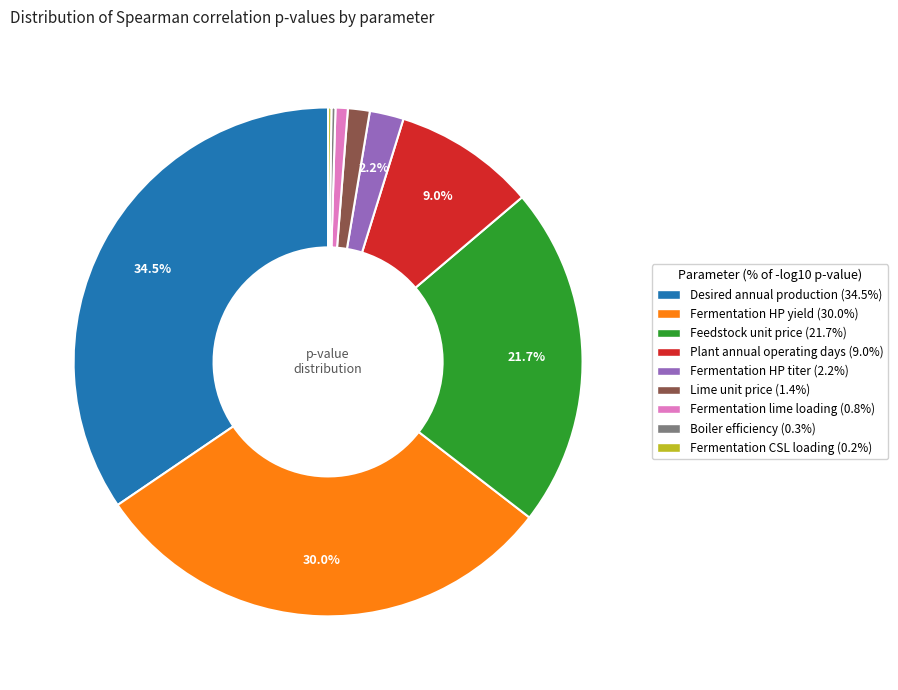

Do Lime unit price and Desired annual production together represent more than half of the pie?

No